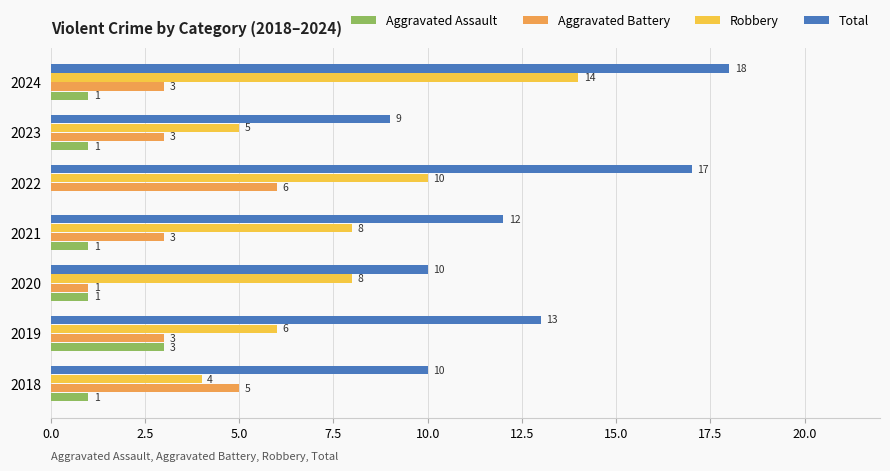

What is the total value across all series at 2018?

20